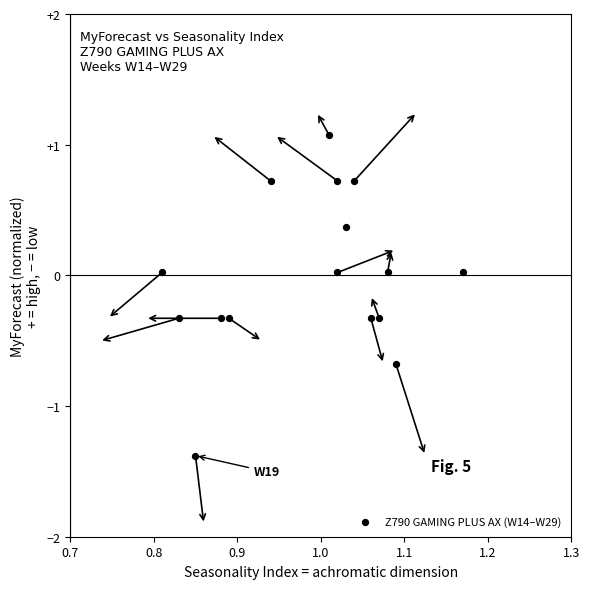

What is the range of Y values (max minus min)?

2.5